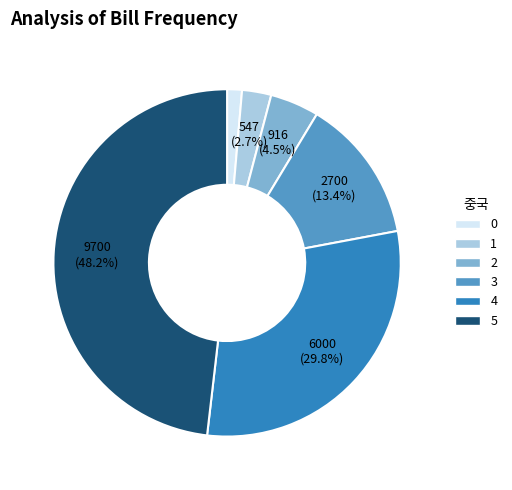

Is there any slice that represents more than half of the pie?

No